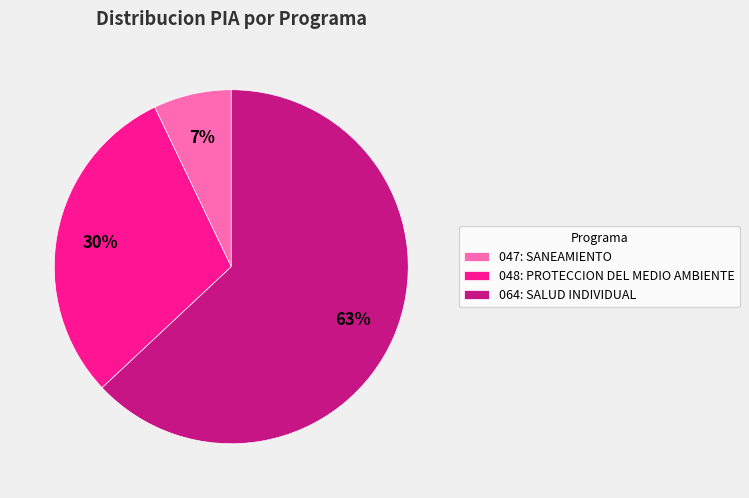

Which slice is the largest?

064: SALUD INDIVIDUAL